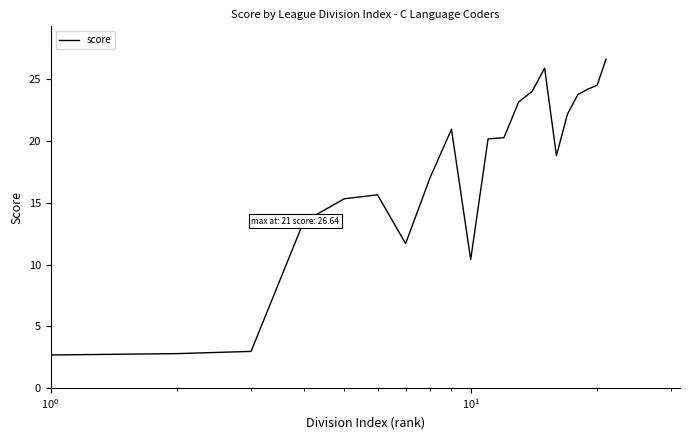

What is the difference between the maximum and minimum values?

24.0